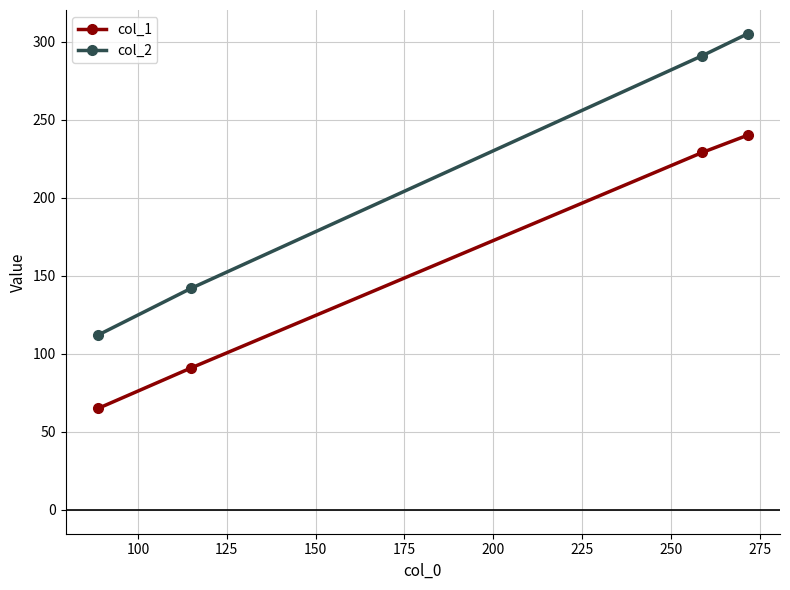

Rank the series by their average value, from lowest to highest.

col_1, col_2